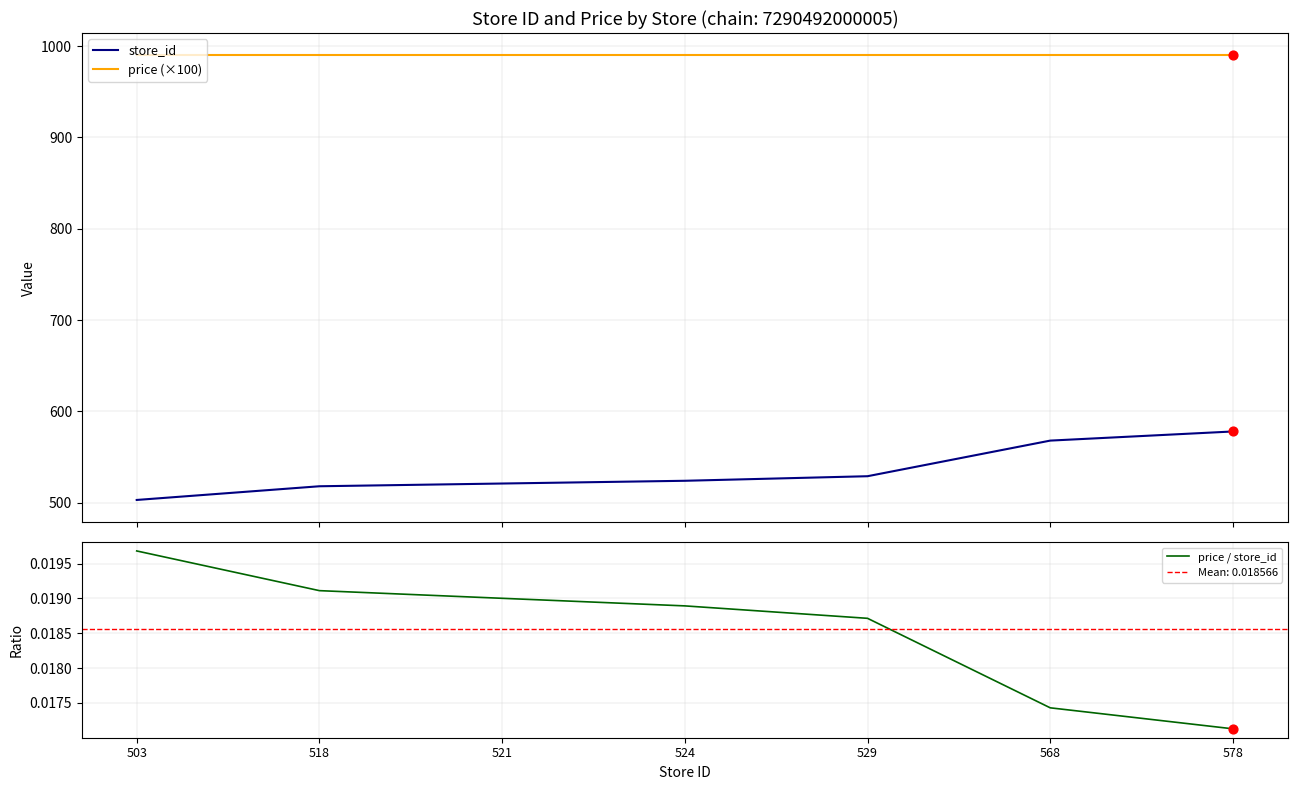

At how many categories does at least one series exceed 853?

7